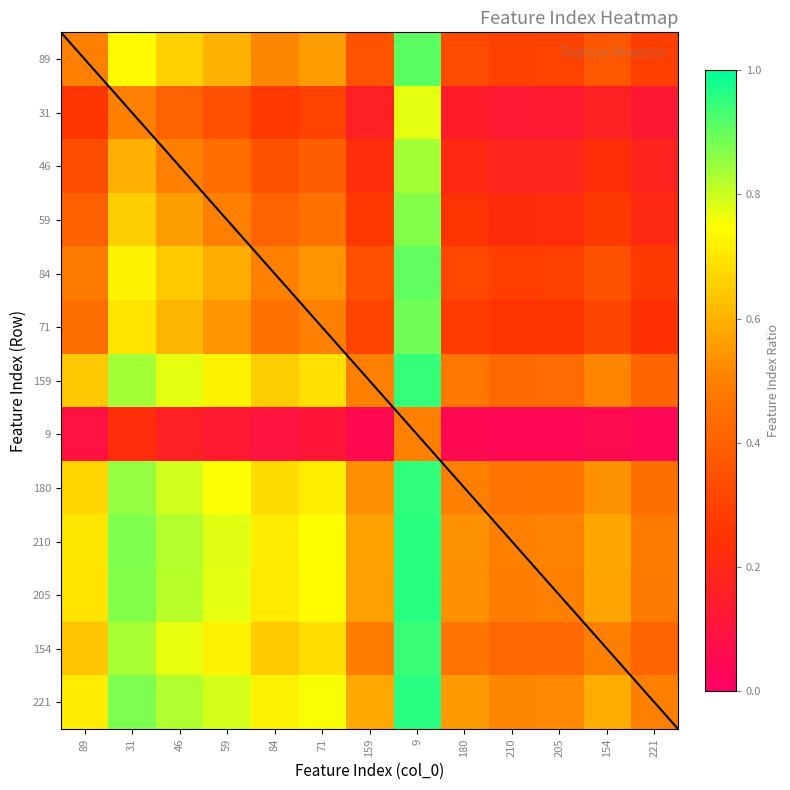

Reading left to right, what are all the values shown in this chart?

89: 89=0.5	31=0.7	46=0.7	59=0.6	84=0.5	71=0.6	159=0.4	9=0.9	180=0.3	210=0.3	205=0.3	154=0.4	221=0.3
31: 89=0.3	31=0.5	46=0.4	59=0.3	84=0.3	71=0.3	159=0.2	9=0.8	180=0.1	210=0.1	205=0.1	154=0.2	221=0.1
46: 89=0.3	31=0.6	46=0.5	59=0.4	84=0.4	71=0.4	159=0.2	9=0.8	180=0.2	210=0.2	205=0.2	154=0.2	221=0.2
59: 89=0.4	31=0.7	46=0.6	59=0.5	84=0.4	71=0.5	159=0.3	9=0.9	180=0.2	210=0.2	205=0.2	154=0.3	221=0.2
84: 89=0.5	31=0.7	46=0.6	59=0.6	84=0.5	71=0.5	159=0.3	9=0.9	180=0.3	210=0.3	205=0.3	154=0.4	221=0.3
71: 89=0.4	31=0.7	46=0.6	59=0.5	84=0.5	71=0.5	159=0.3	9=0.9	180=0.3	210=0.3	205=0.3	154=0.3	221=0.2
159: 89=0.6	31=0.8	46=0.8	59=0.7	84=0.7	71=0.7	159=0.5	9=0.9	180=0.5	210=0.4	205=0.4	154=0.5	221=0.4
9: 89=0.1	31=0.2	46=0.2	59=0.1	84=0.1	71=0.1	159=0.1	9=0.5	180=0.0	210=0.0	205=0.0	154=0.1	221=0.0
180: 89=0.7	31=0.9	46=0.8	59=0.8	84=0.7	71=0.7	159=0.5	9=1.0	180=0.5	210=0.5	205=0.5	154=0.5	221=0.4
210: 89=0.7	31=0.9	46=0.8	59=0.8	84=0.7	71=0.7	159=0.6	9=1.0	180=0.5	210=0.5	205=0.5	154=0.6	221=0.5
205: 89=0.7	31=0.9	46=0.8	59=0.8	84=0.7	71=0.7	159=0.6	9=1.0	180=0.5	210=0.5	205=0.5	154=0.6	221=0.5
154: 89=0.6	31=0.8	46=0.8	59=0.7	84=0.6	71=0.7	159=0.5	9=0.9	180=0.5	210=0.4	205=0.4	154=0.5	221=0.4
221: 89=0.7	31=0.9	46=0.8	59=0.8	84=0.7	71=0.8	159=0.6	9=1.0	180=0.6	210=0.5	205=0.5	154=0.6	221=0.5